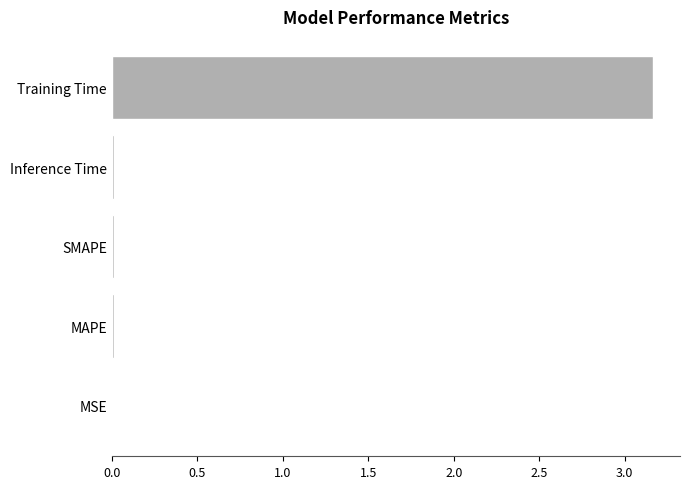

What is the average value?

0.6